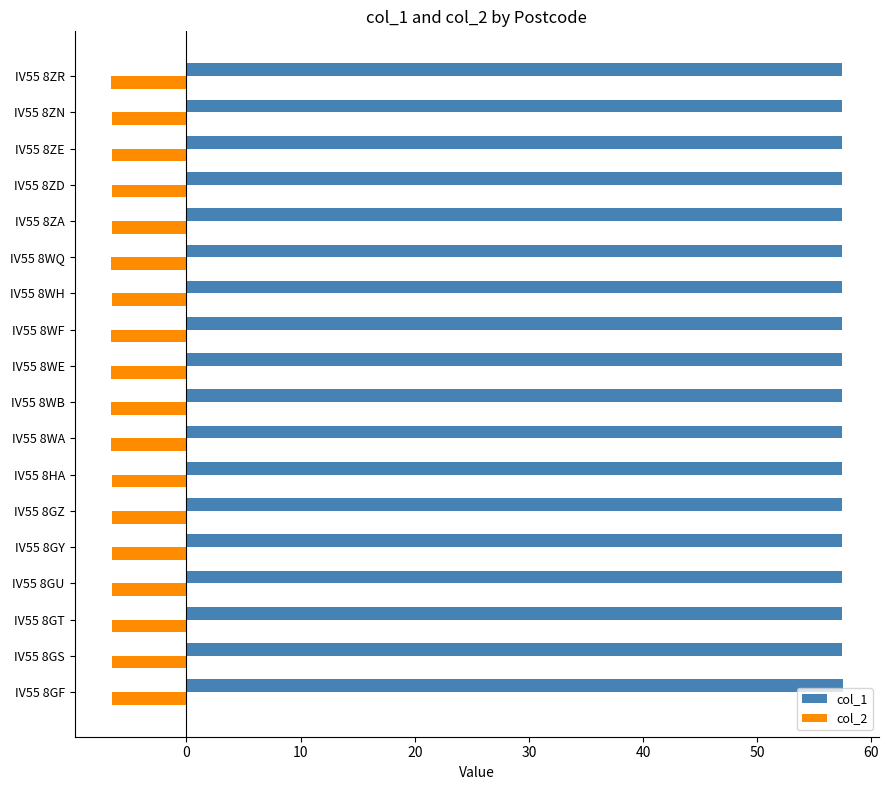

What is the difference between the highest and lowest values at IV55 8WH?

64.0